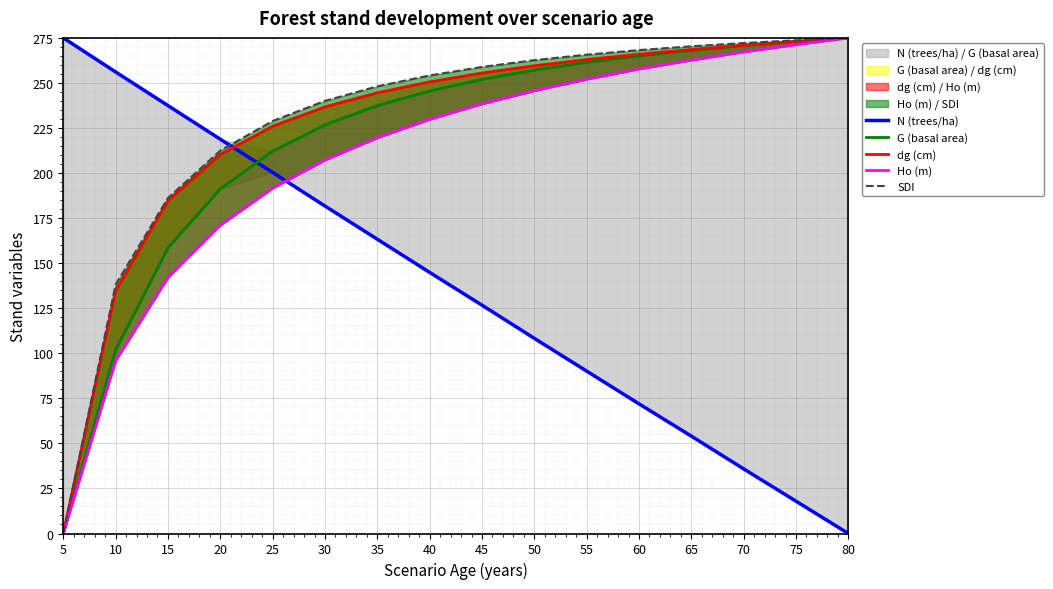

True or false: N (trees/ha) has a value of 47.1 at 60.

False